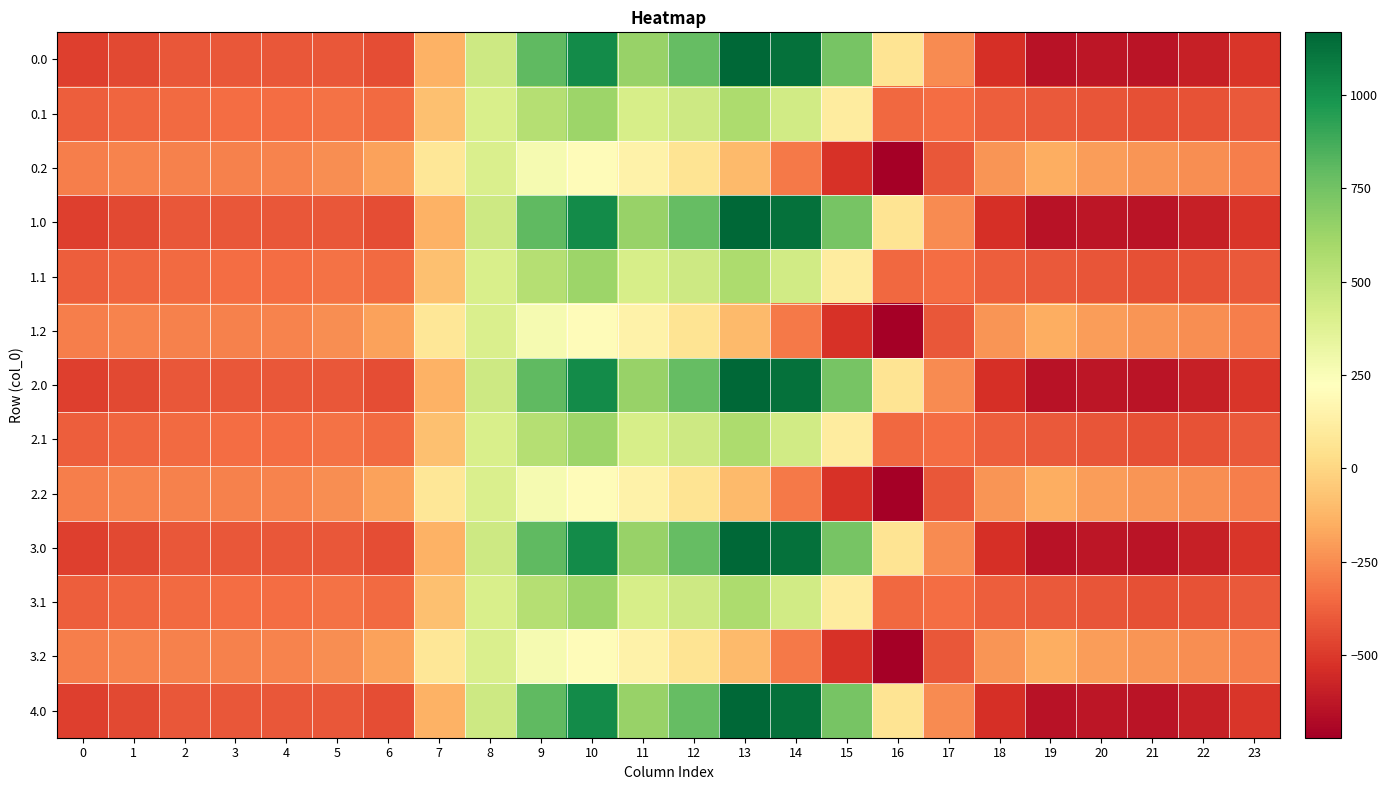

Which label corresponds to the smallest value in the chart?

16